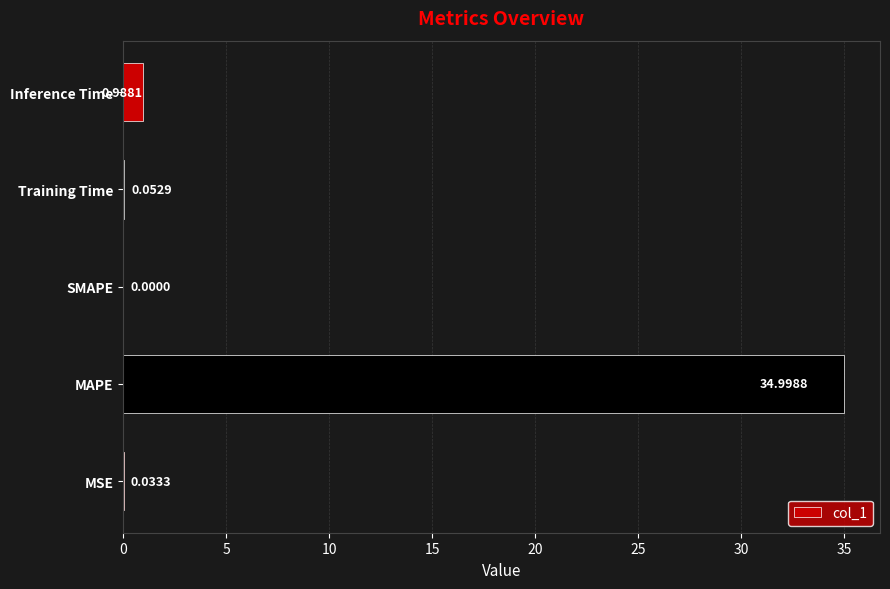

What is the change in value from Training Time to Inference Time?

+0.9